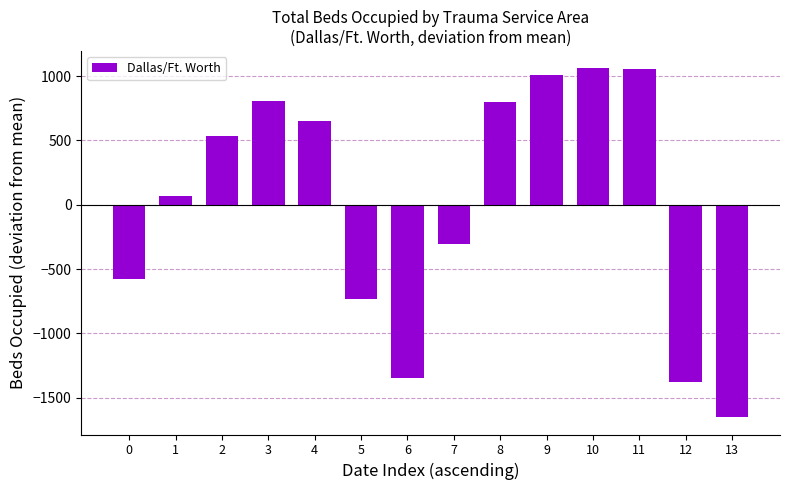

What is the smallest value displayed?

-1651.4